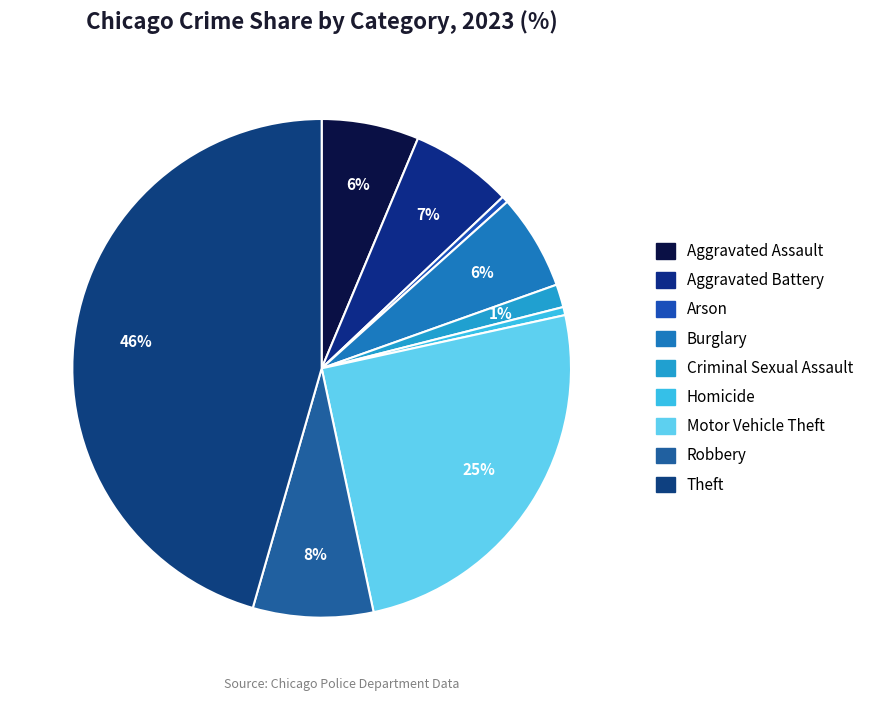

Which category has the biggest portion of the pie?

Theft